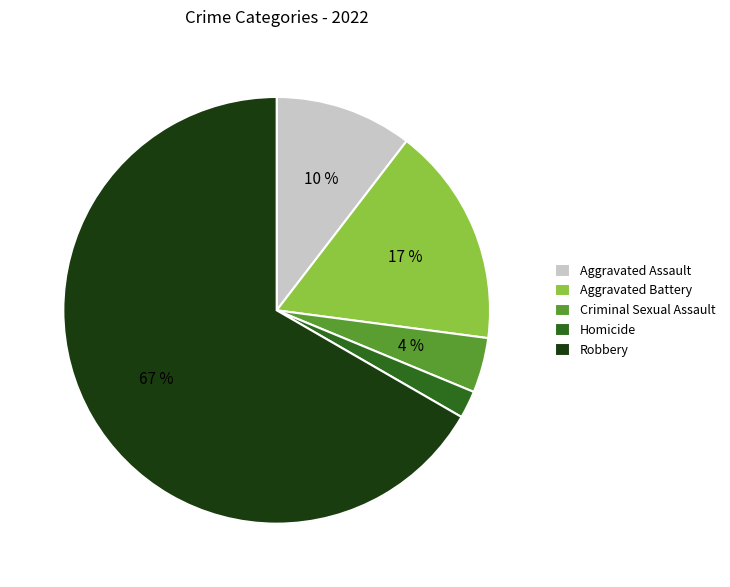

Rank the categories by value from highest to lowest.

Robbery, Aggravated Battery, Aggravated Assault, Criminal Sexual Assault, Homicide